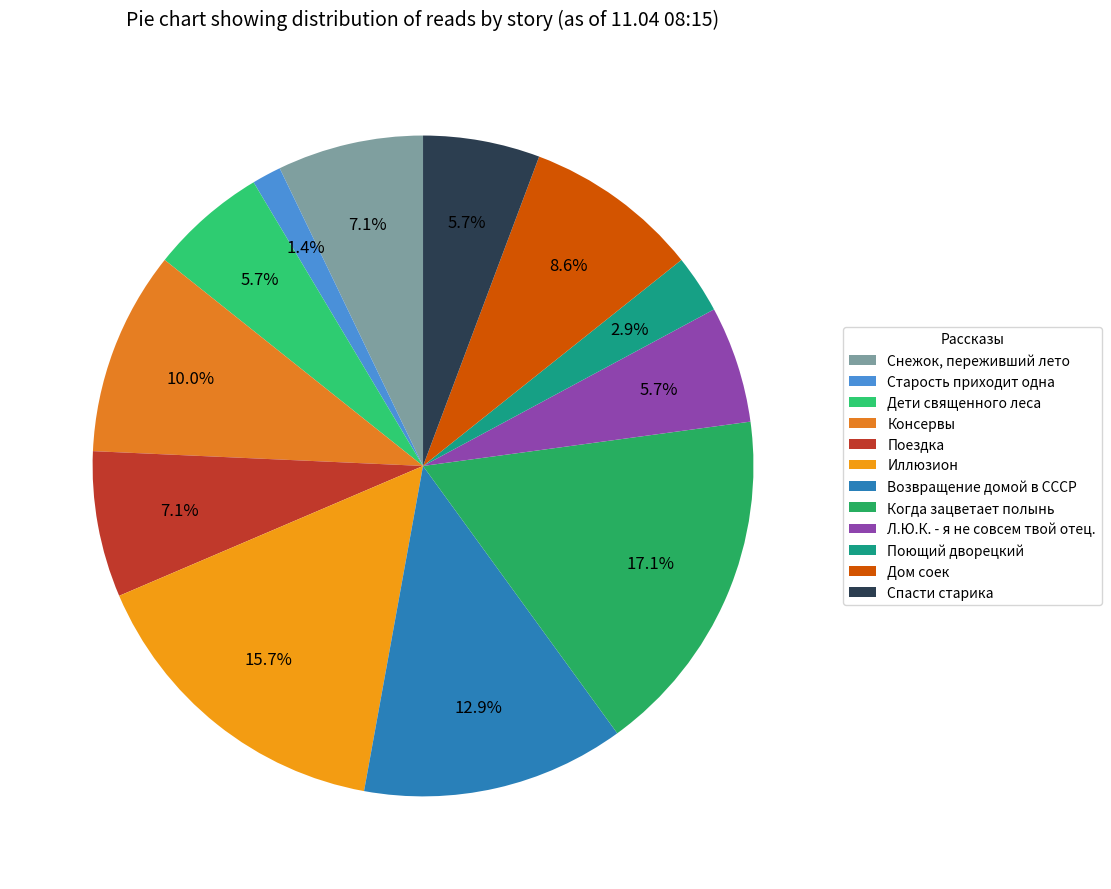

To the nearest percent, what is the difference between the Спасти старика and Дом соек slice percentages?

3%